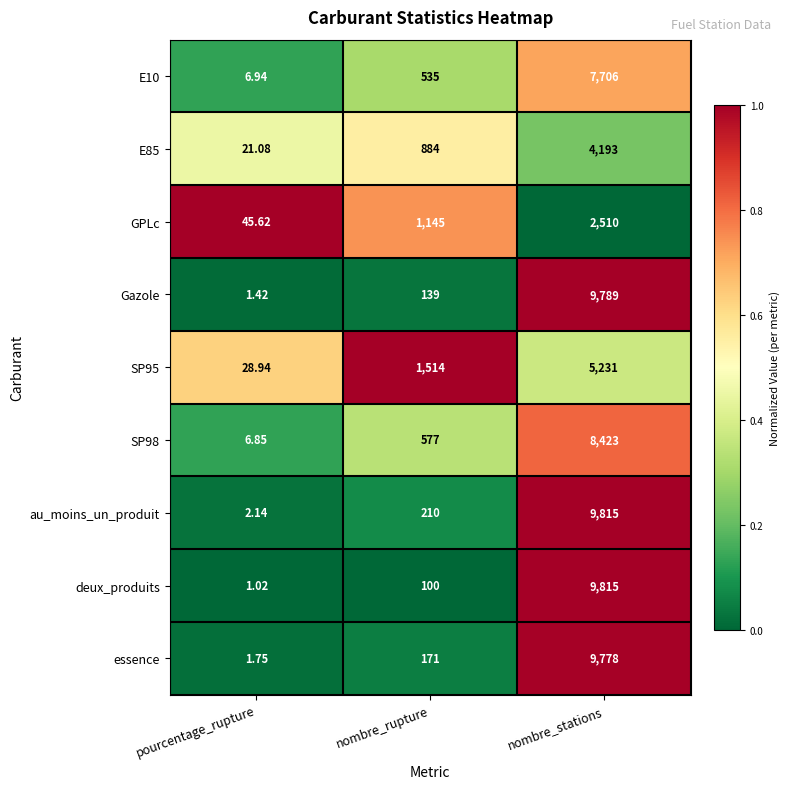

At which category is the sum across all series the highest?

nombre_stations